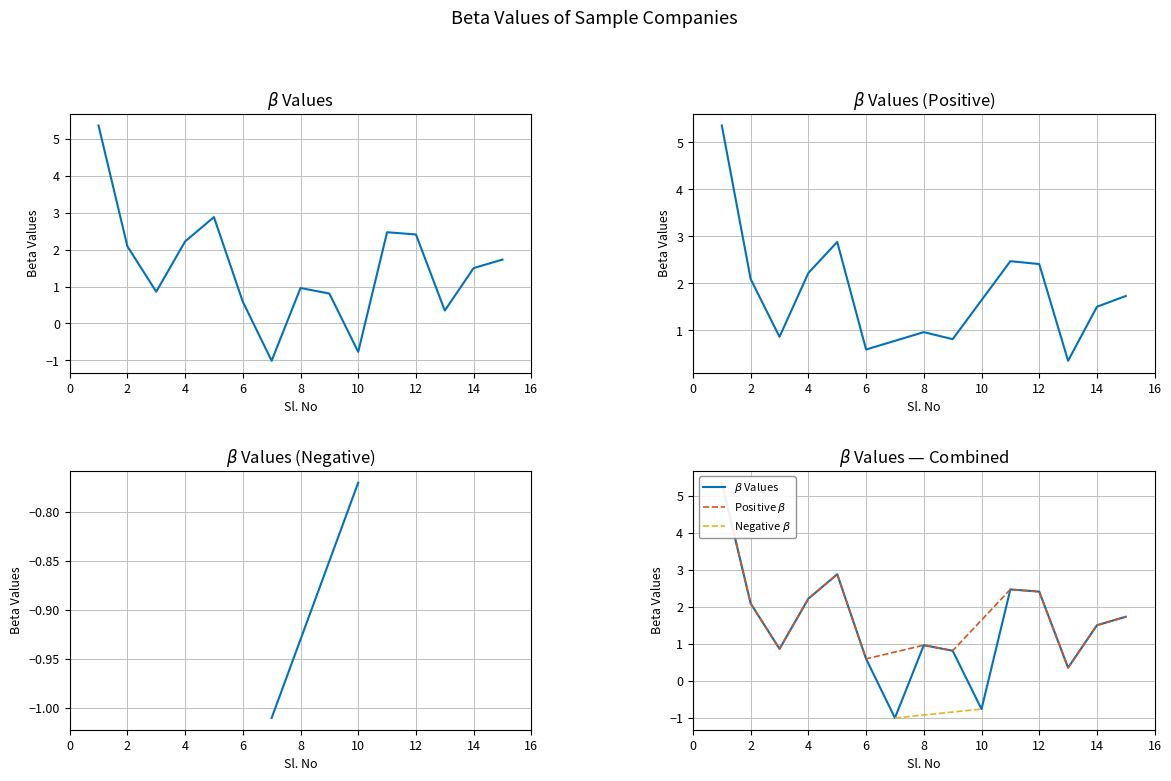

What is the average value?

1.5